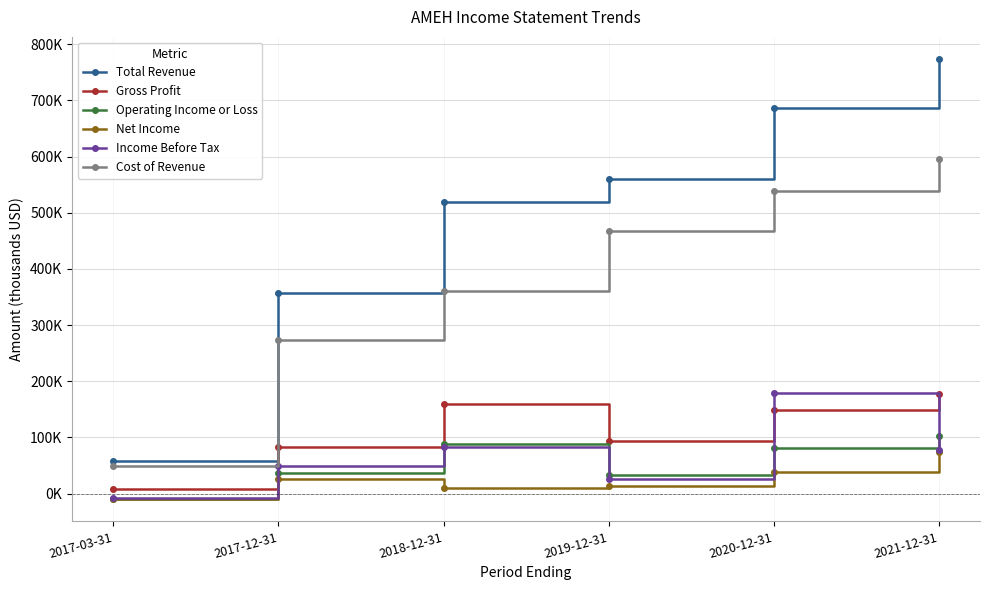

Does the chart have visible grid lines?

Yes